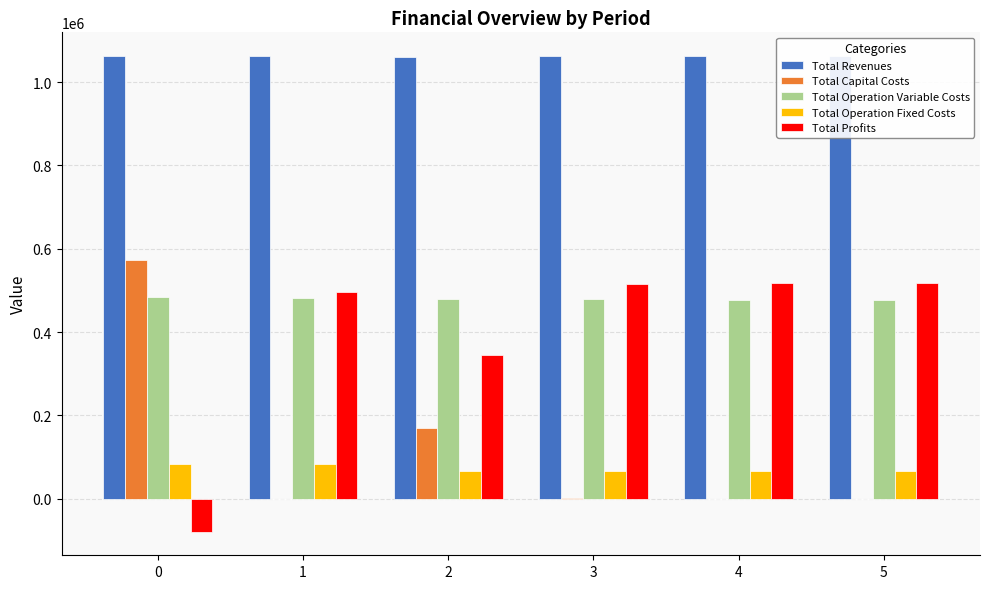

What is the approximate value of Total Revenues at 5?

1061957.2